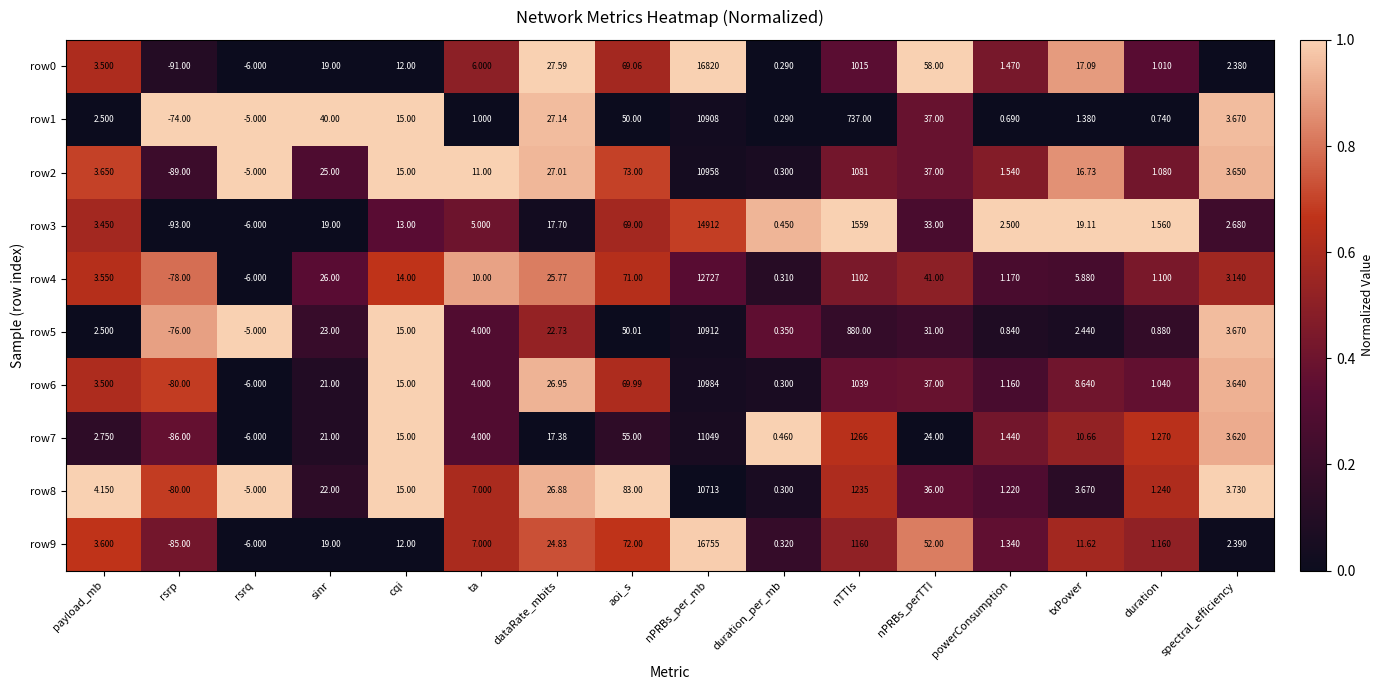

Which label corresponds to the largest value in the chart?

nPRBs_per_mb